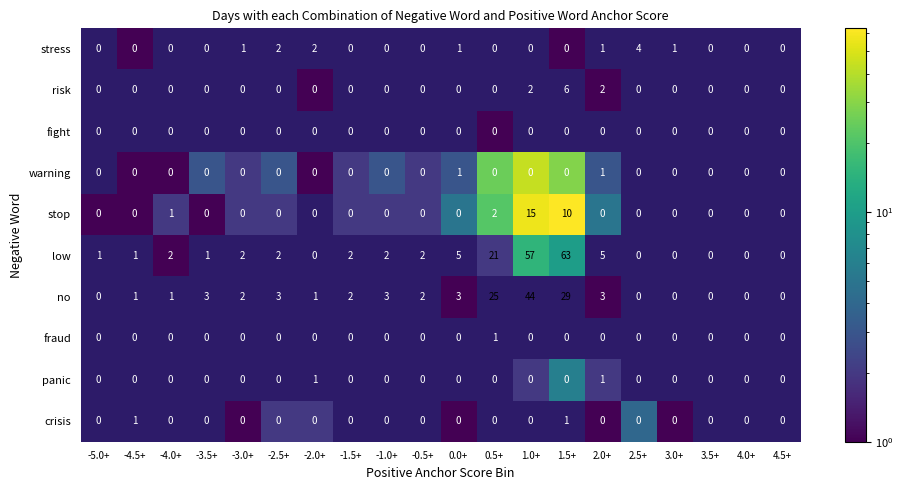

Which label corresponds to the largest value in the chart?

1.5+